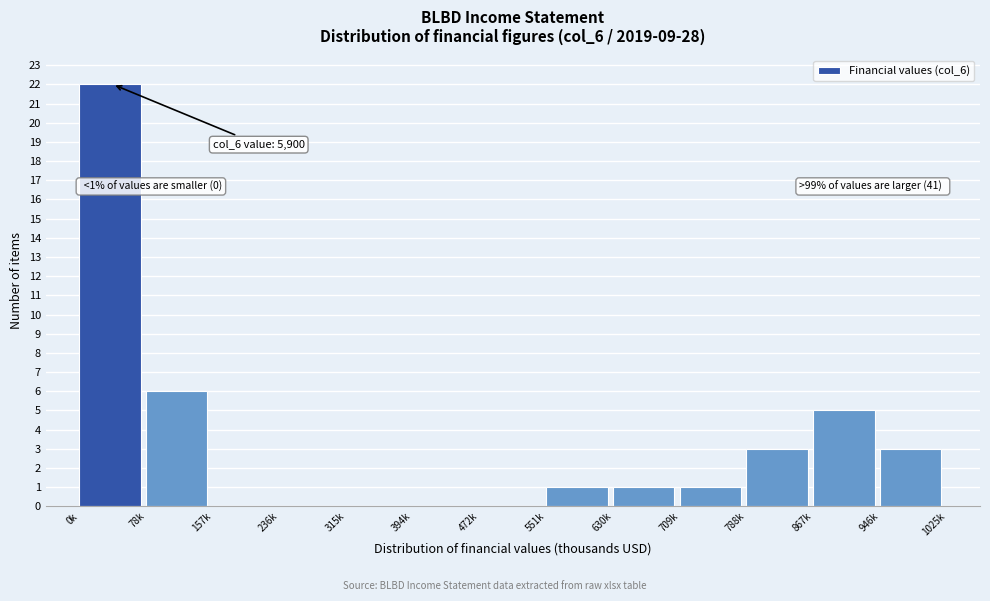

Reading left to right, list all the values displayed in this chart.

0k=22	78k=6	157k=0	236k=0	315k=0	394k=0	472k=0	551k=1	630k=1	709k=1	788k=3	867k=5	946k=3